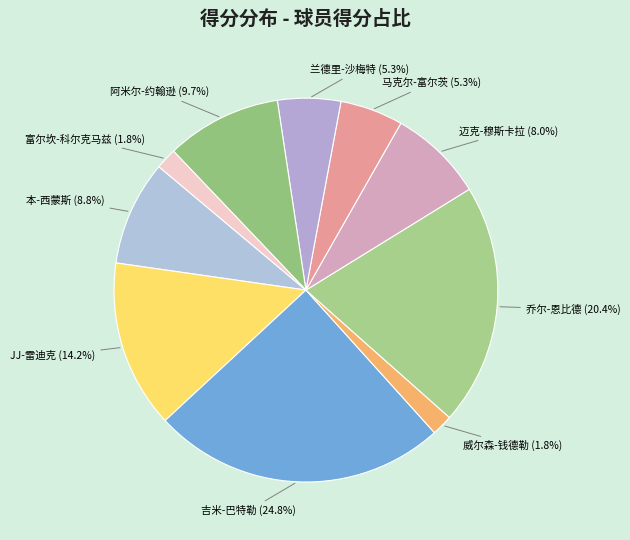

Count the number of slices in the pie.

10